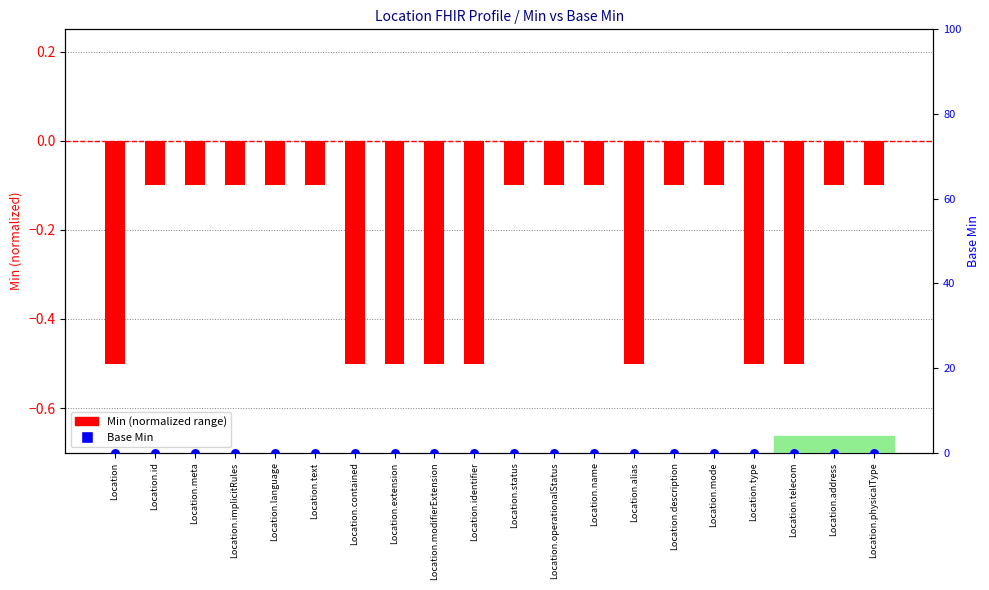

Which series contains the lowest Y value?

Min (normalized range)